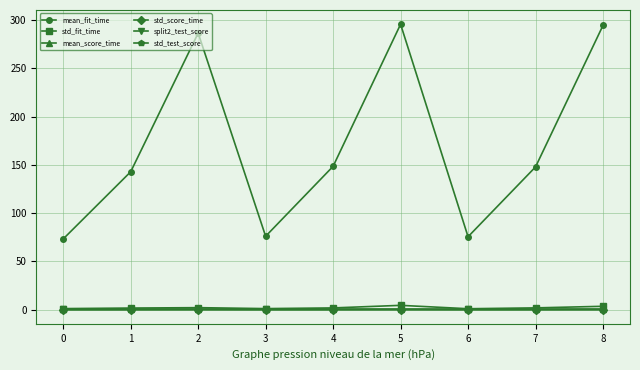

True or false: std_score_time has more than 1 points higher than both neighbors.

True